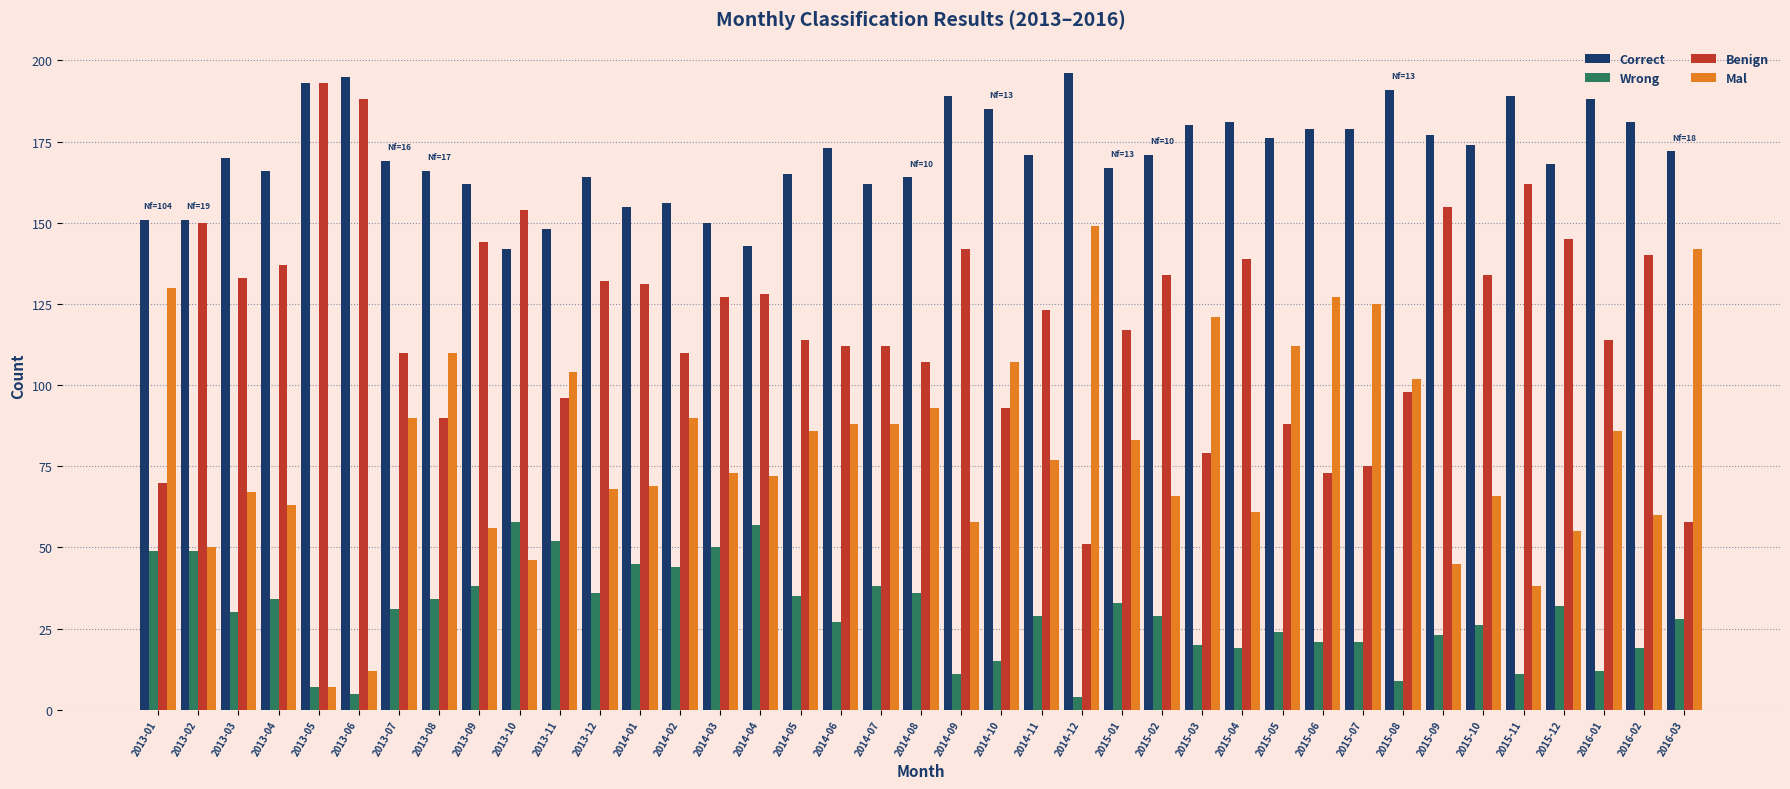

What is the label of the 16th bar from the left?

2014-04